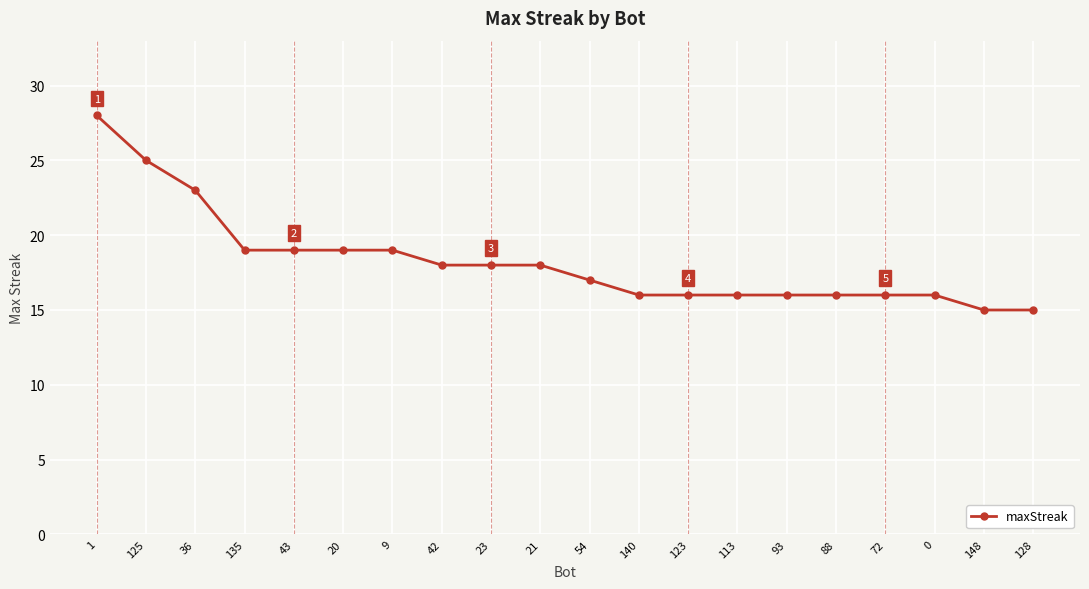

The value at 140 is 21. True or false?

False